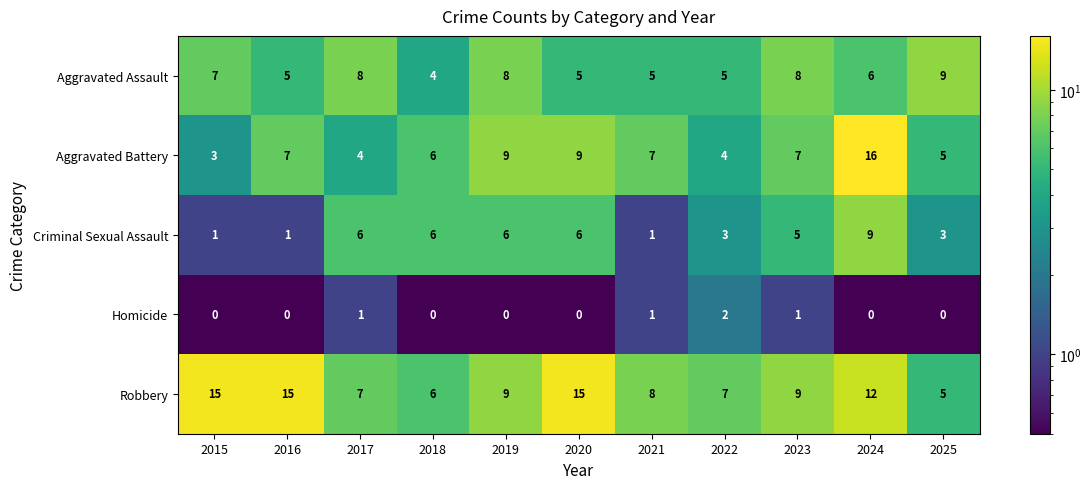

Which series has the widest spread of values?

Aggravated Battery